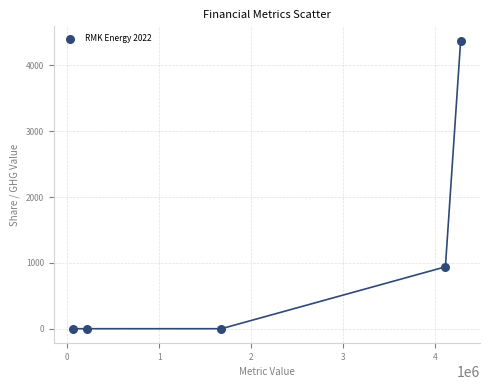

What Y value in the scatter plot is closest to 2187?

940